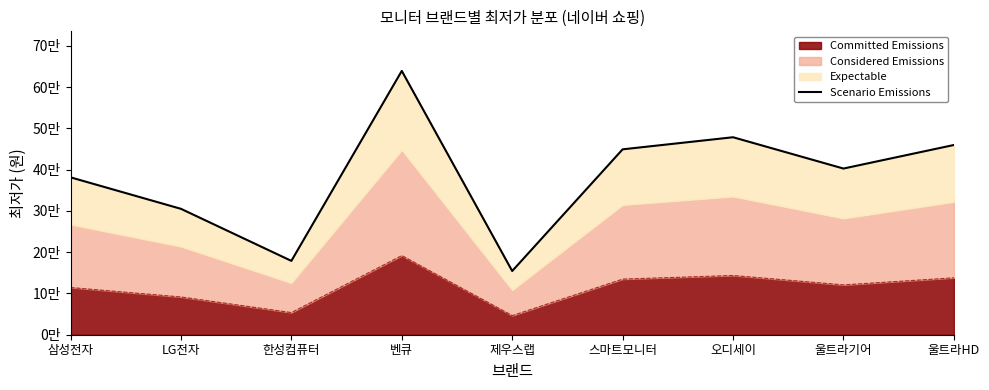

What is the change in value from 스마트모니터 to 울트라기어?

-46582